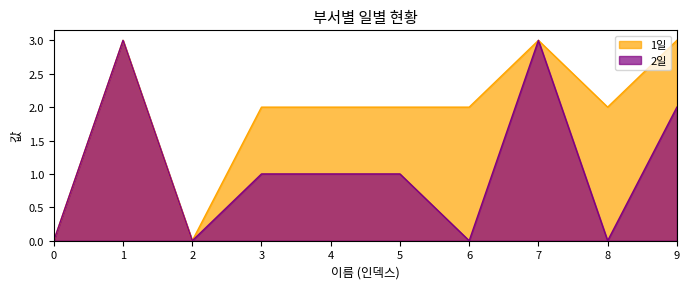

True or false: 1일 and 2일 cross at least once.

False